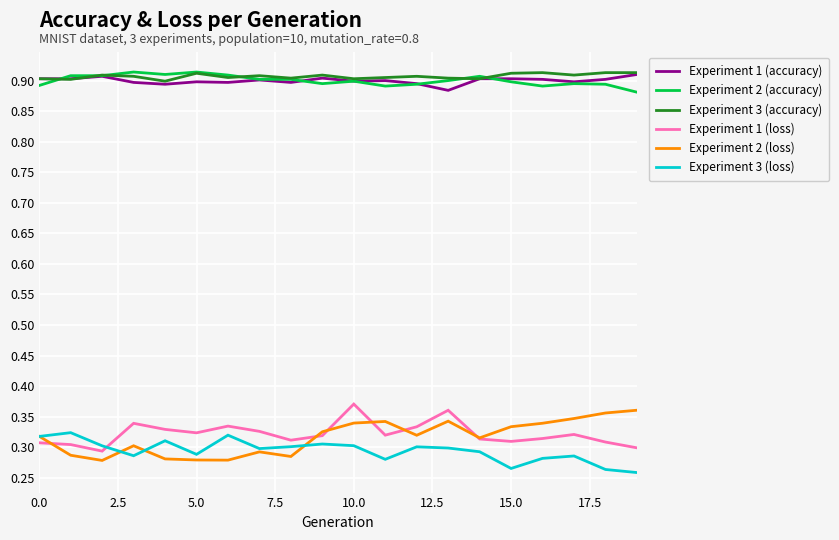

True or false: Experiment 1 (loss) and Experiment 1 (accuracy) cross at least once.

False